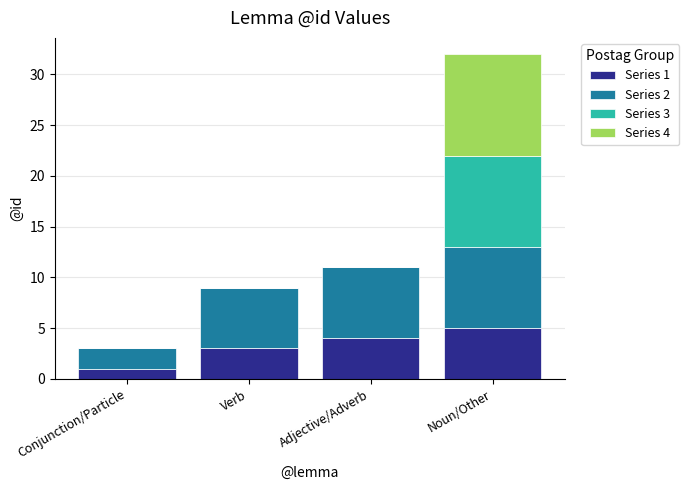

How many distinct data groups are displayed?

4